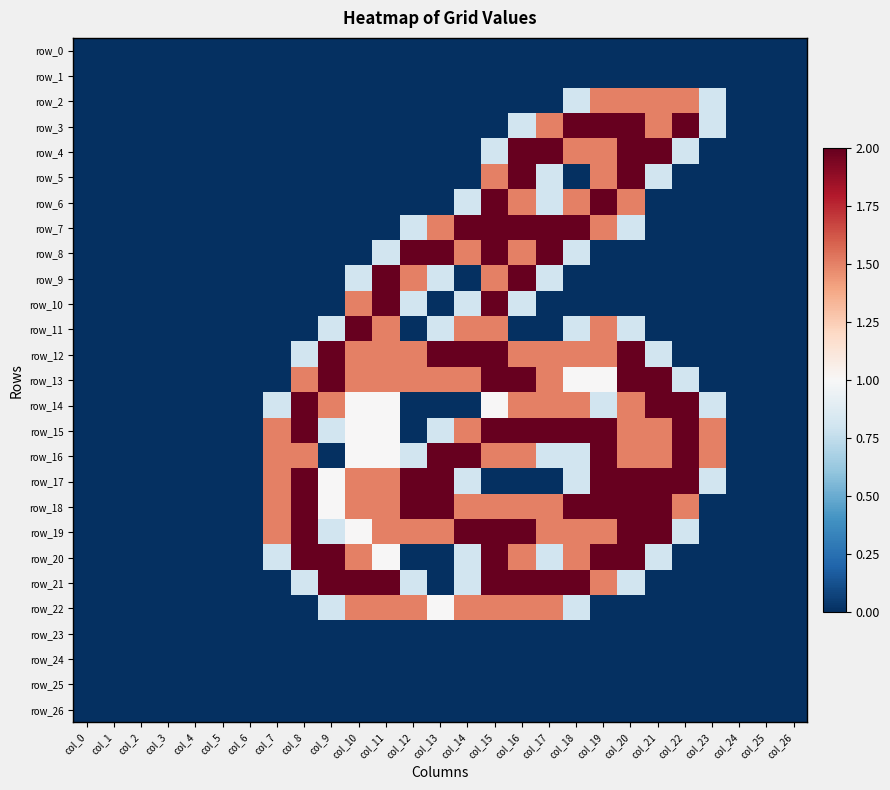

Rank the series by their maximum value, from highest to lowest.

row_3, row_4, row_5, row_6, row_7, row_8, row_9, row_10, row_11, row_12, row_13, row_14, row_15, row_16, row_17, row_18, row_19, row_20, row_21, row_2, row_22, row_0, row_1, row_23, row_24, row_25, row_26